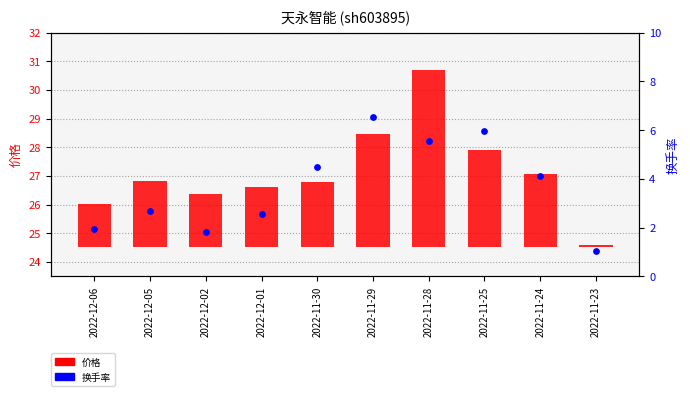

At which category is the sum across all series the highest?

2022-11-28